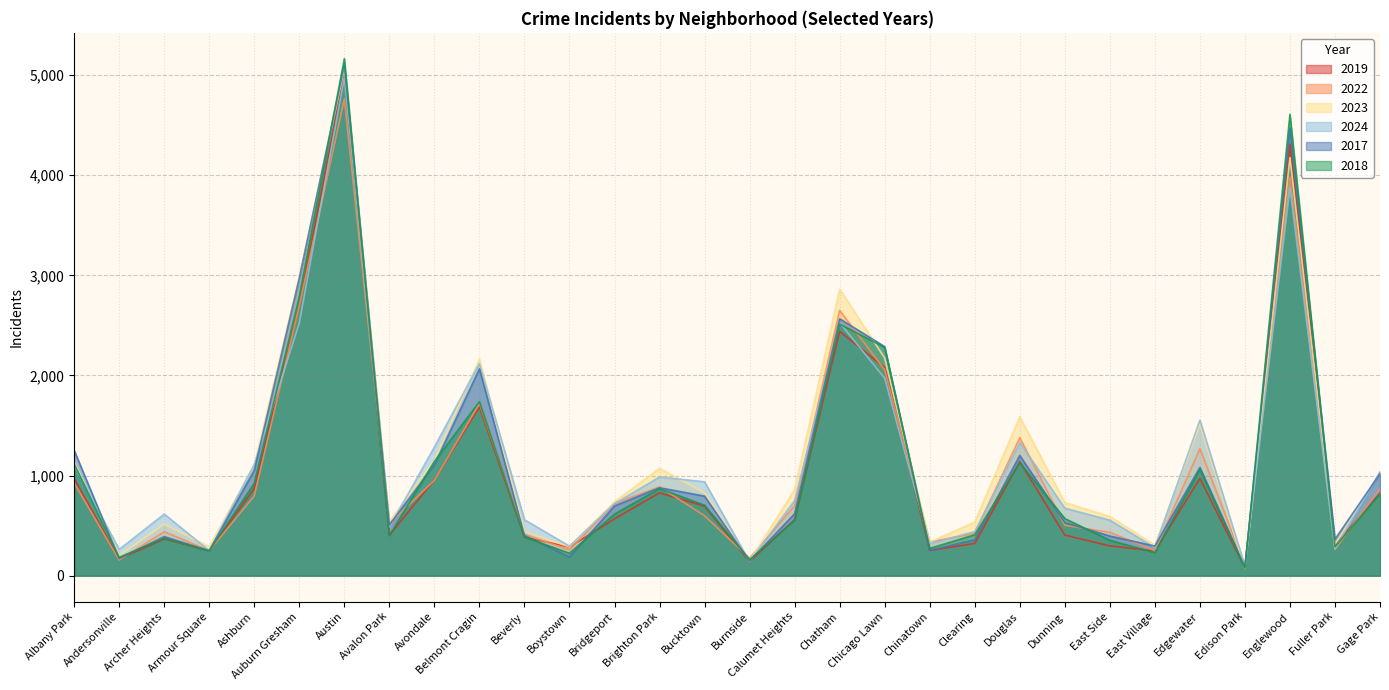

What are all the series names shown in the legend?

2019, 2022, 2023, 2024, 2017, 2018